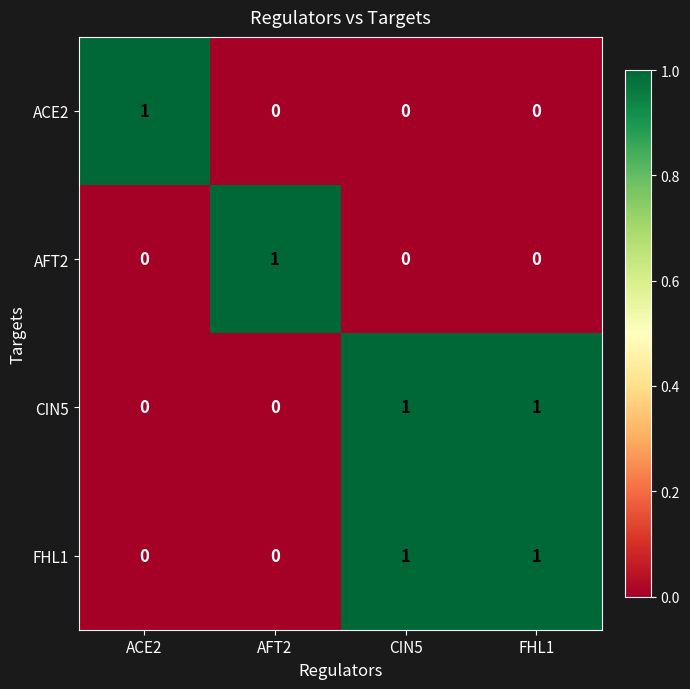

At how many categories does at least one series exceed 0?

4